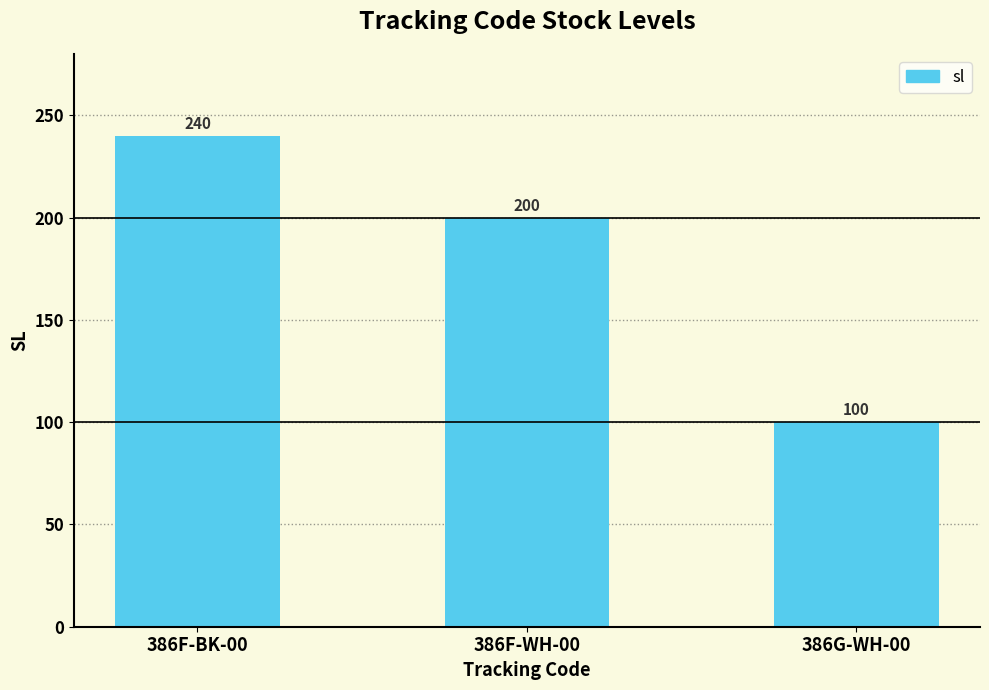

What is the smallest value displayed?

100